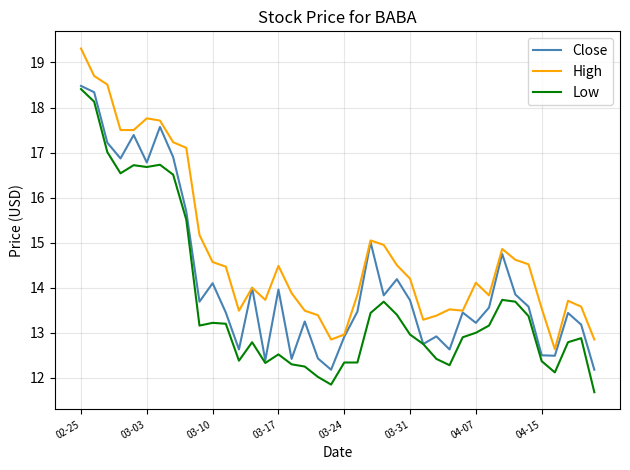

True or false: Low and High intersect in this chart.

False